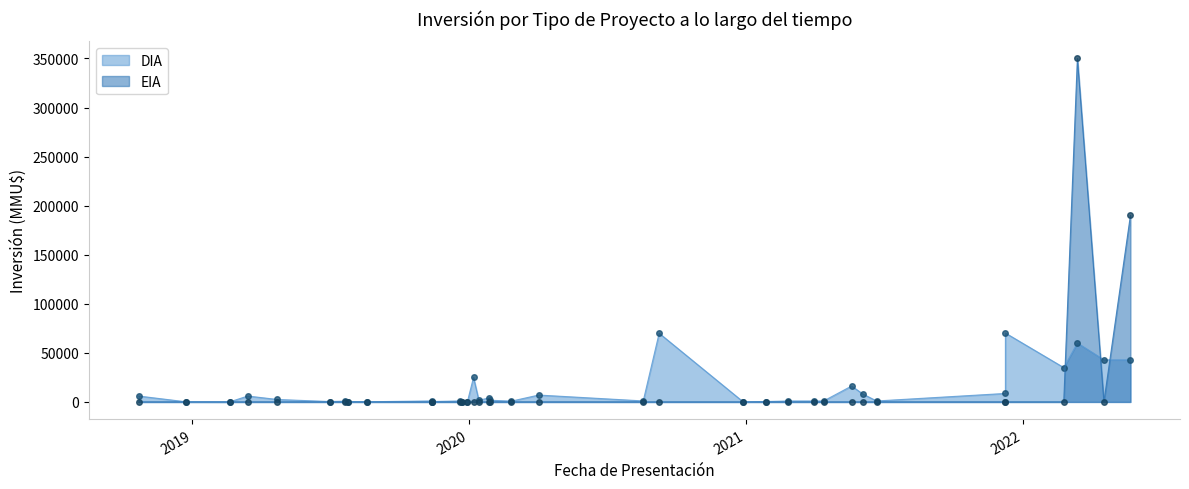

Is the value of EIA at 6 greater than the value of DIA at 2?

No